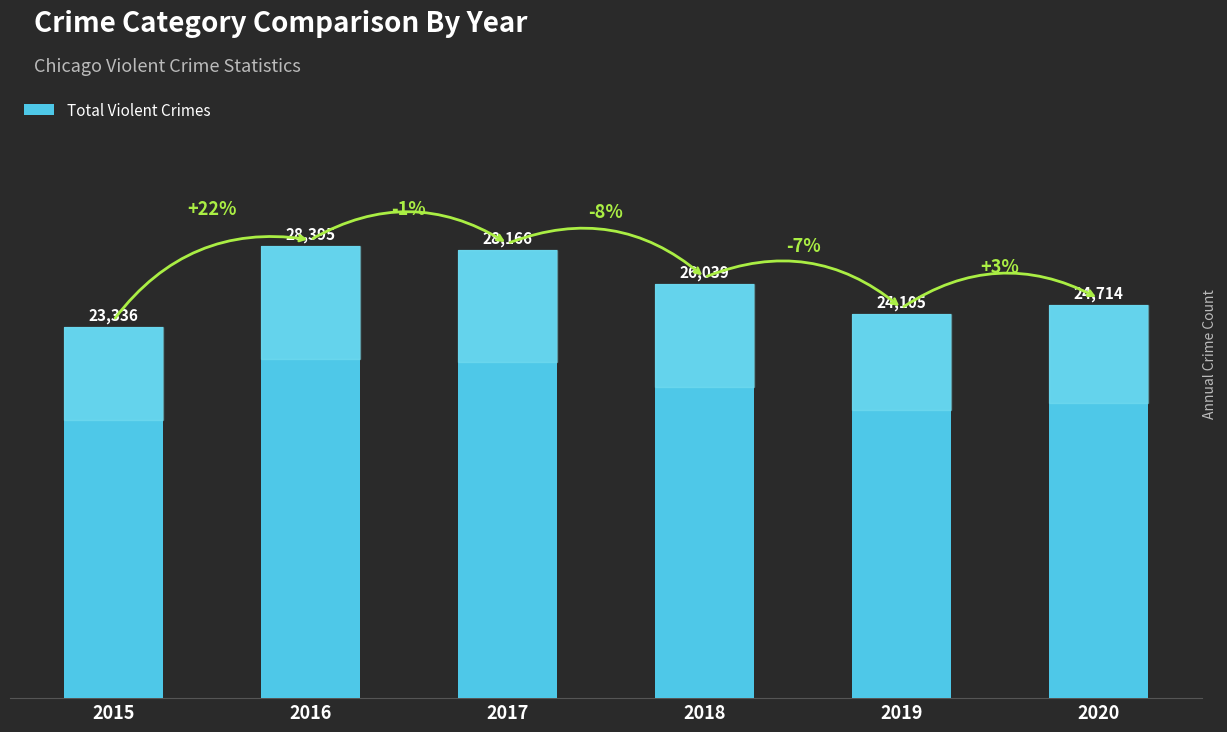

The value at 2020 is 13308. True or false?

False